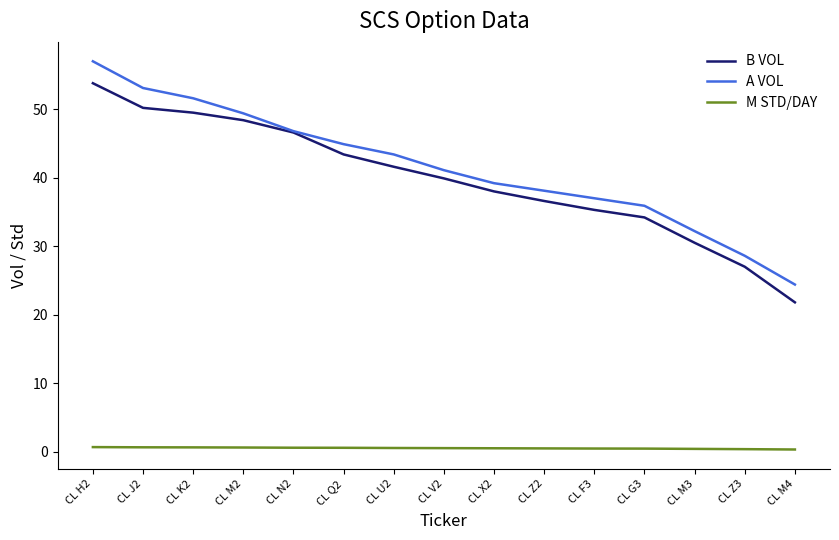

List the series in order of their peak value, lowest first.

M STD/DAY, B VOL, A VOL